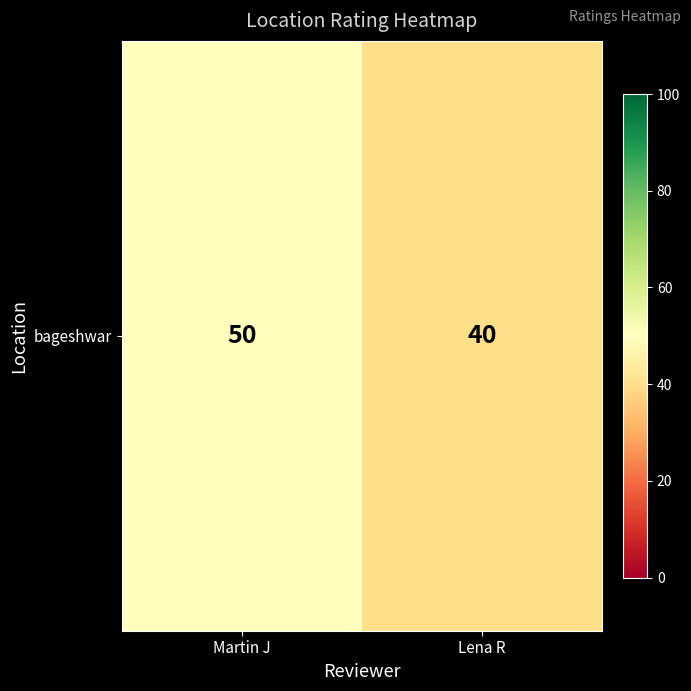

The chart shows a value of 26 at Lena R. True or false?

False